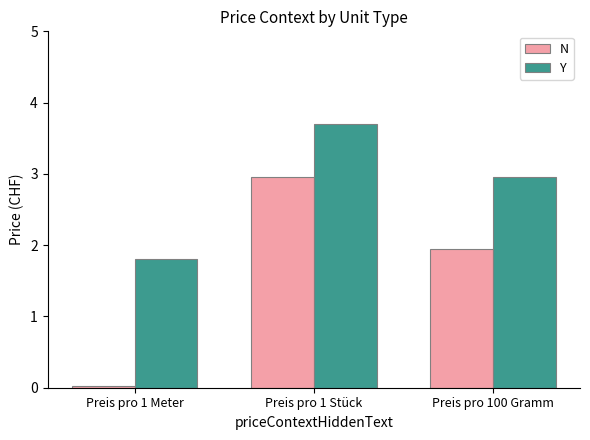

Which label corresponds to the smallest value in the chart?

Preis pro 1 Meter